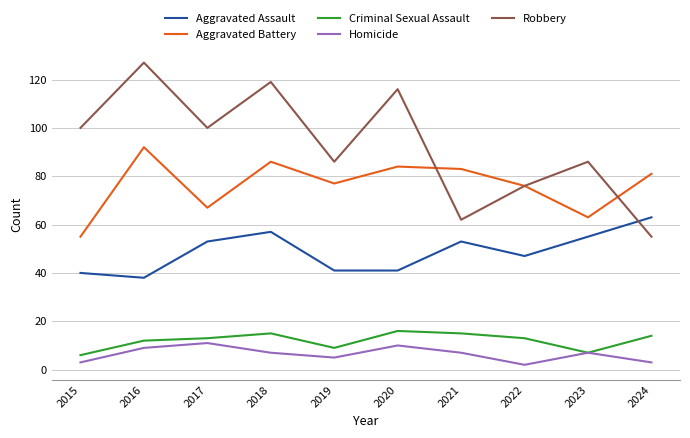

Which series has the largest total across all categories?

Robbery